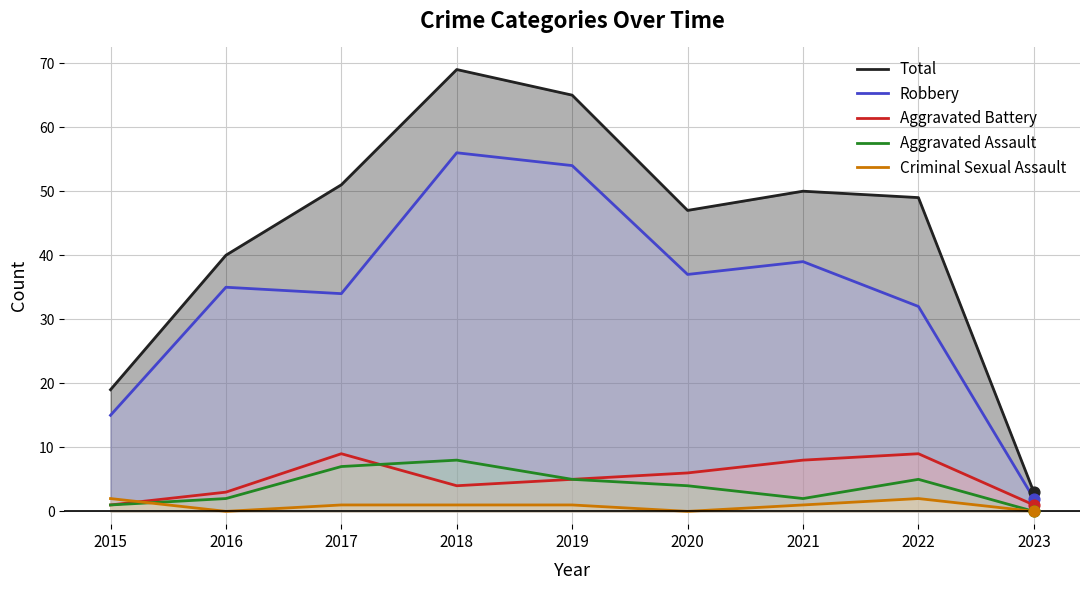

What are all the series names shown in the legend?

Total, Robbery, Aggravated Battery, Aggravated Assault, Criminal Sexual Assault